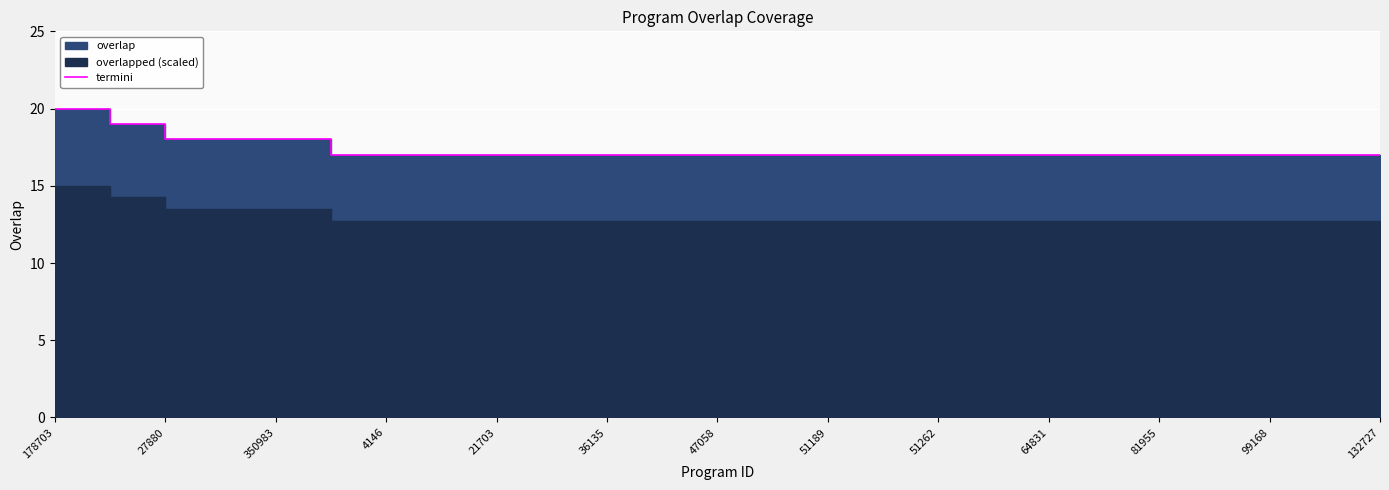

At which category does the chart reach its minimum across all series?

36135